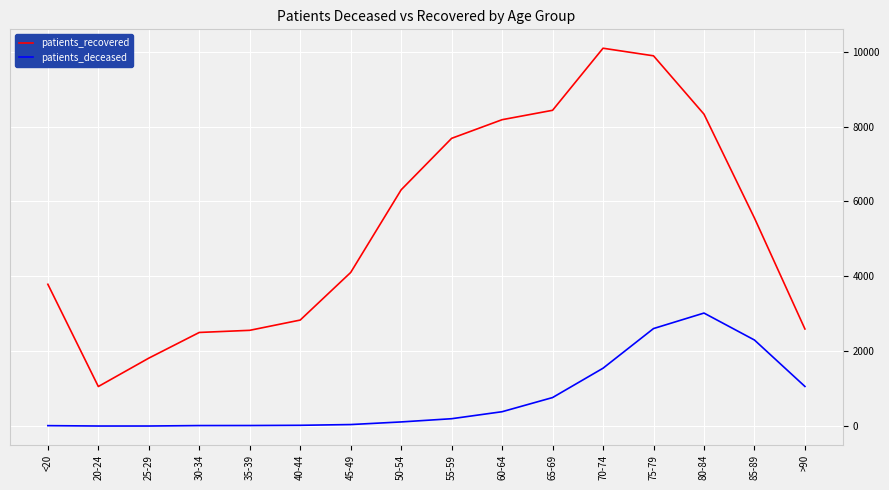

The patients_deceased series shows 4294 at 75-79. True or false?

False